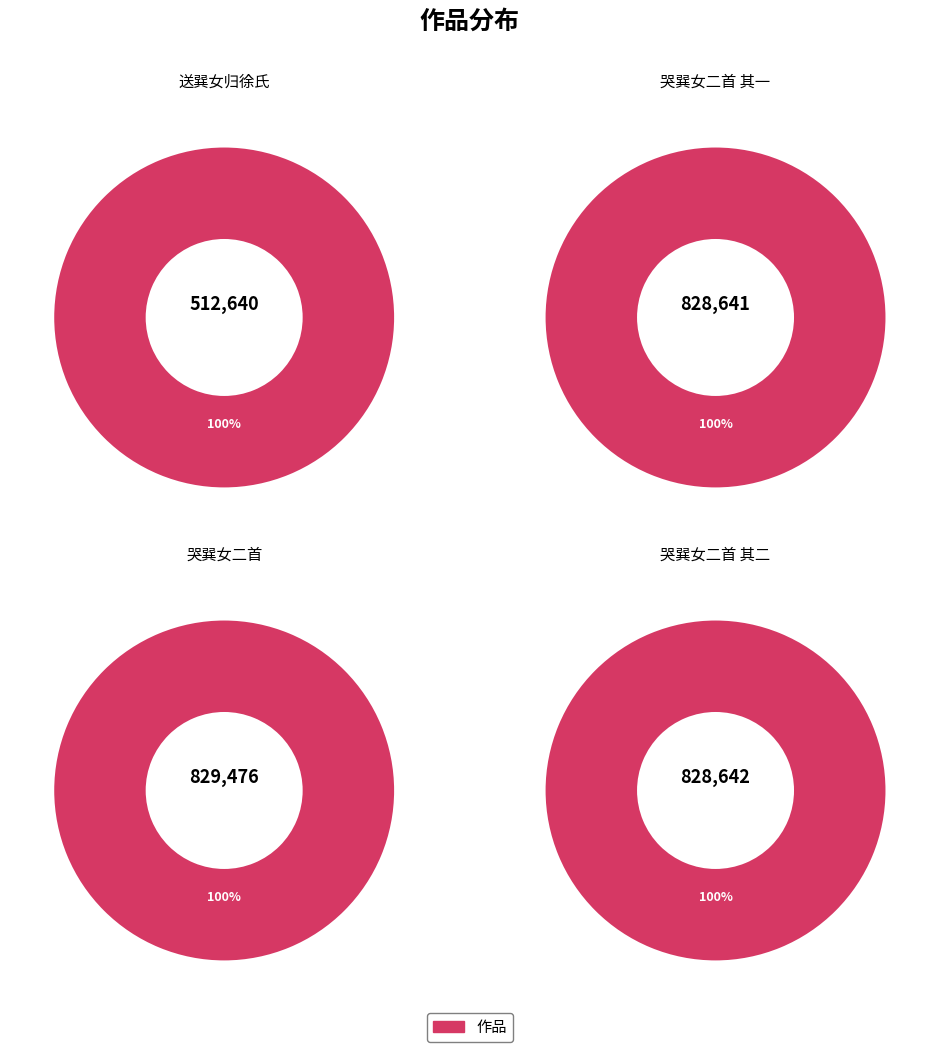

How many slices are in this pie chart?

4